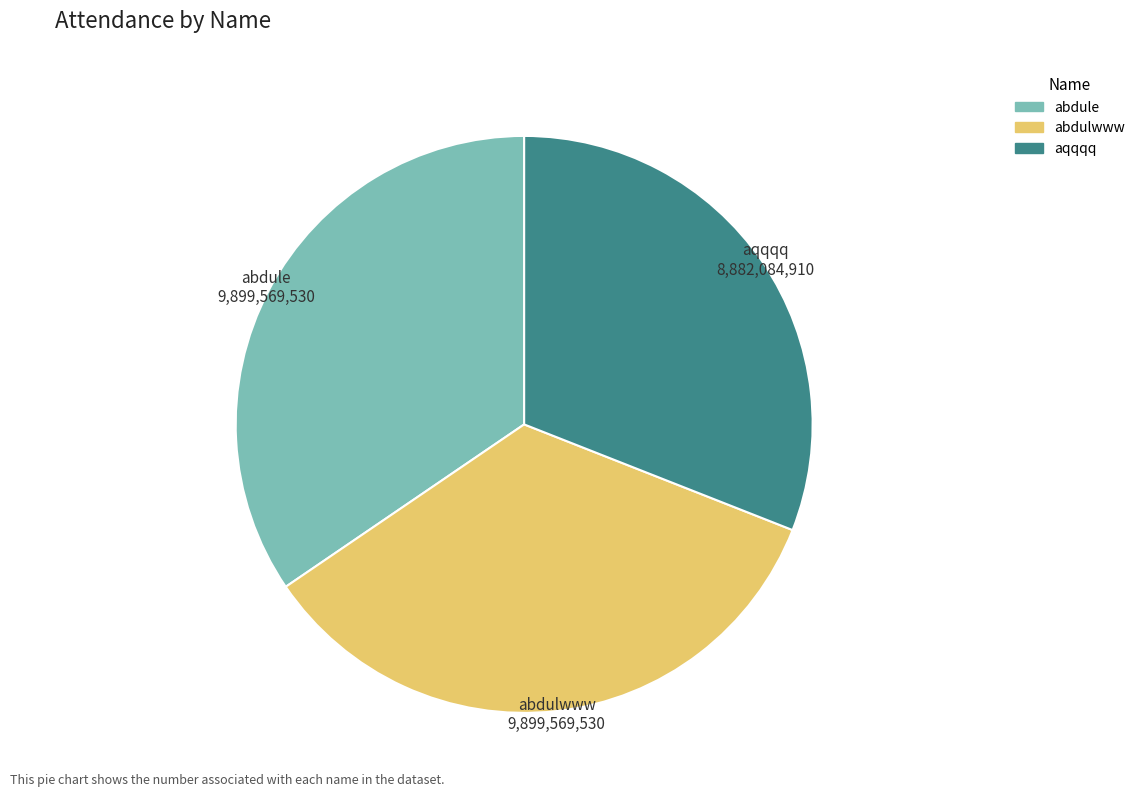

What is the smallest slice in the pie chart?

aqqqq